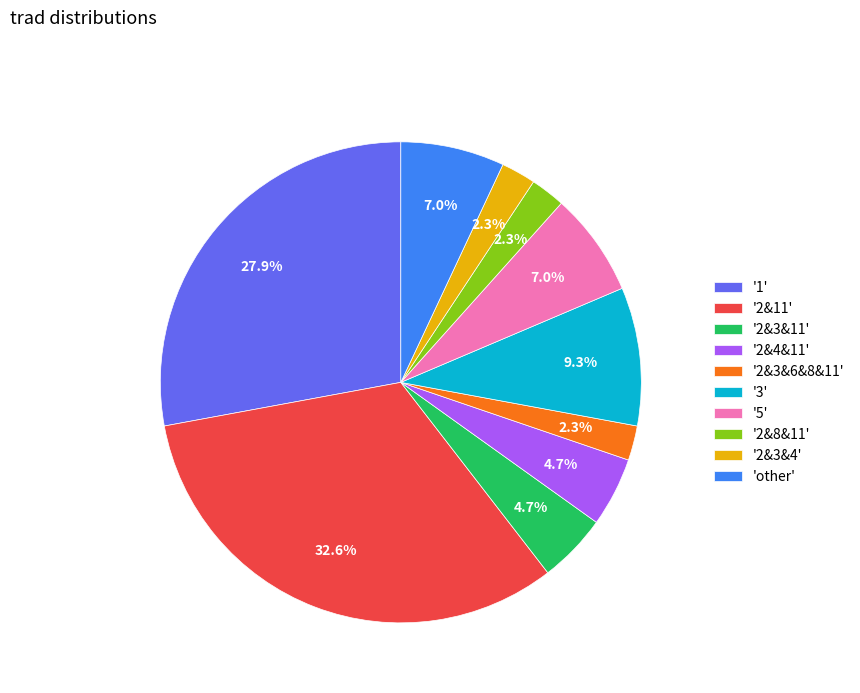

What is the largest slice in the pie chart?

'2&11'